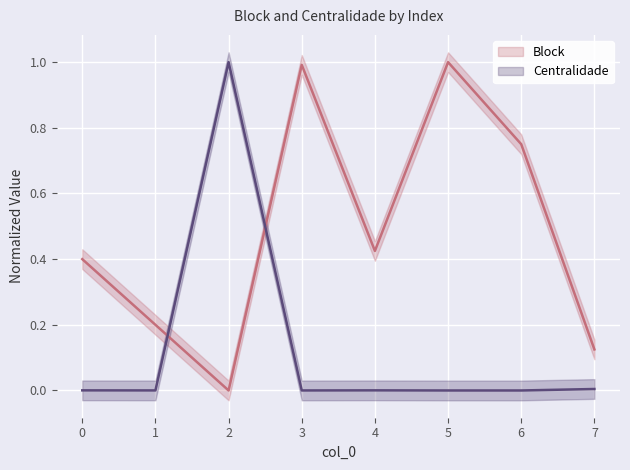

How many lines are shown in the chart?

2